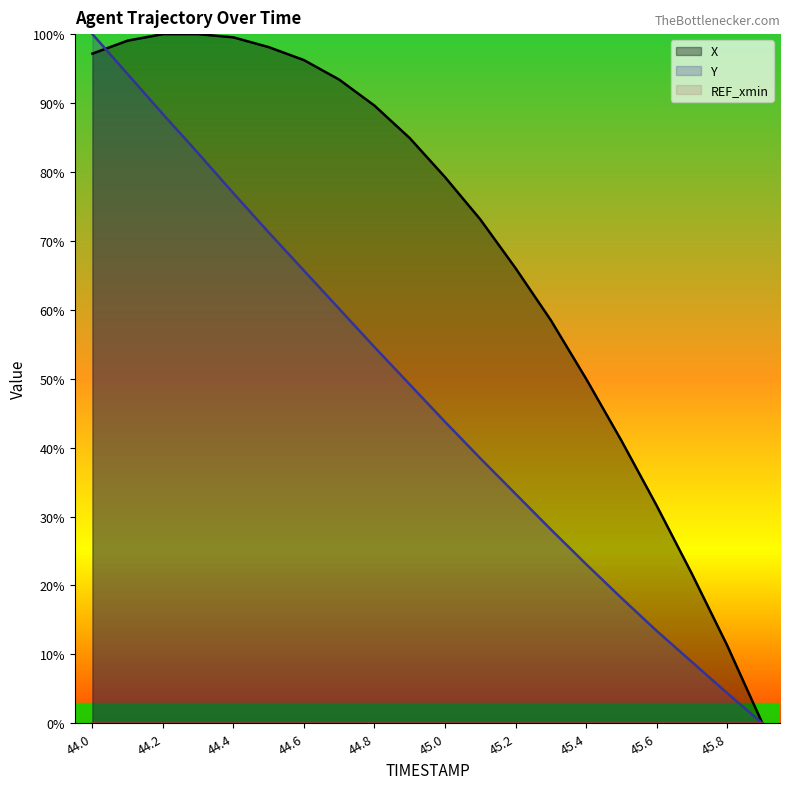

Rank the series at 45.6 from lowest to highest value.

Y, X